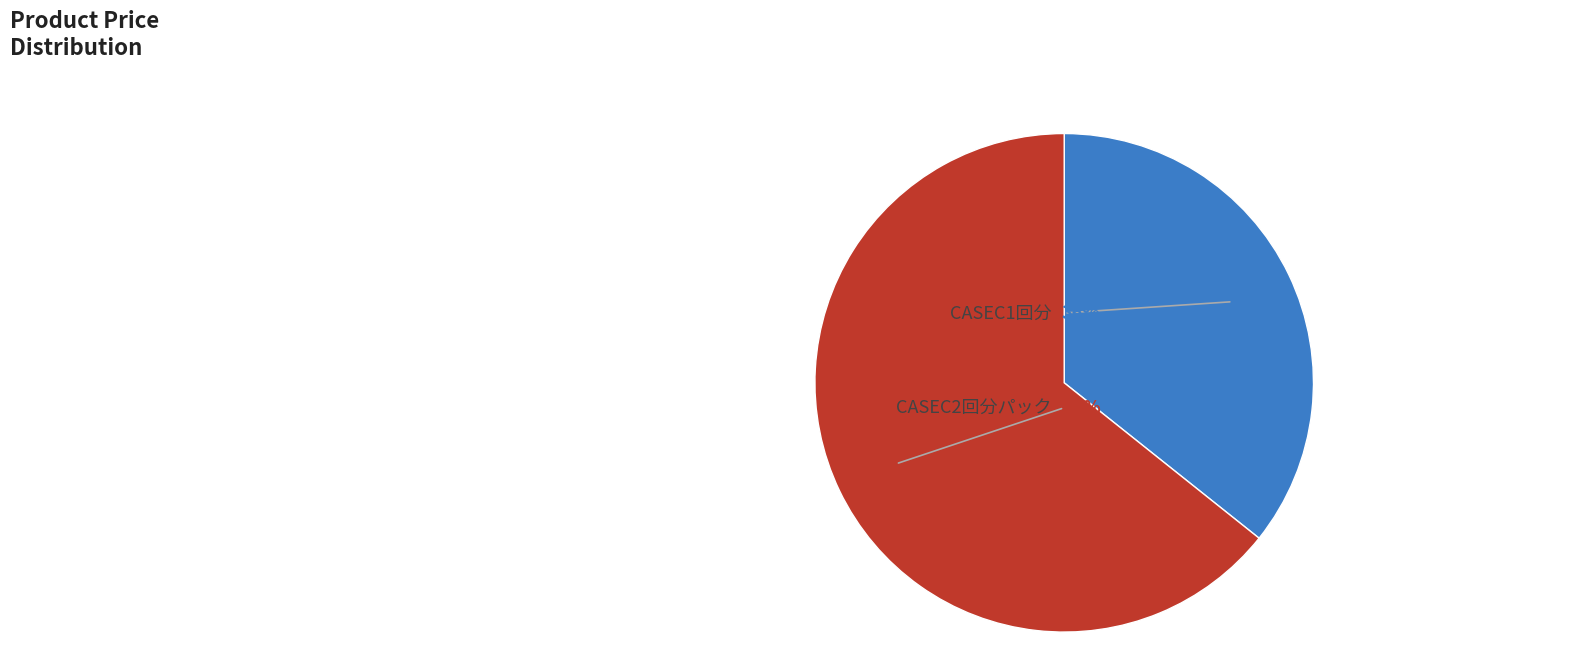

Which category has the biggest portion of the pie?

CASEC2回分パック